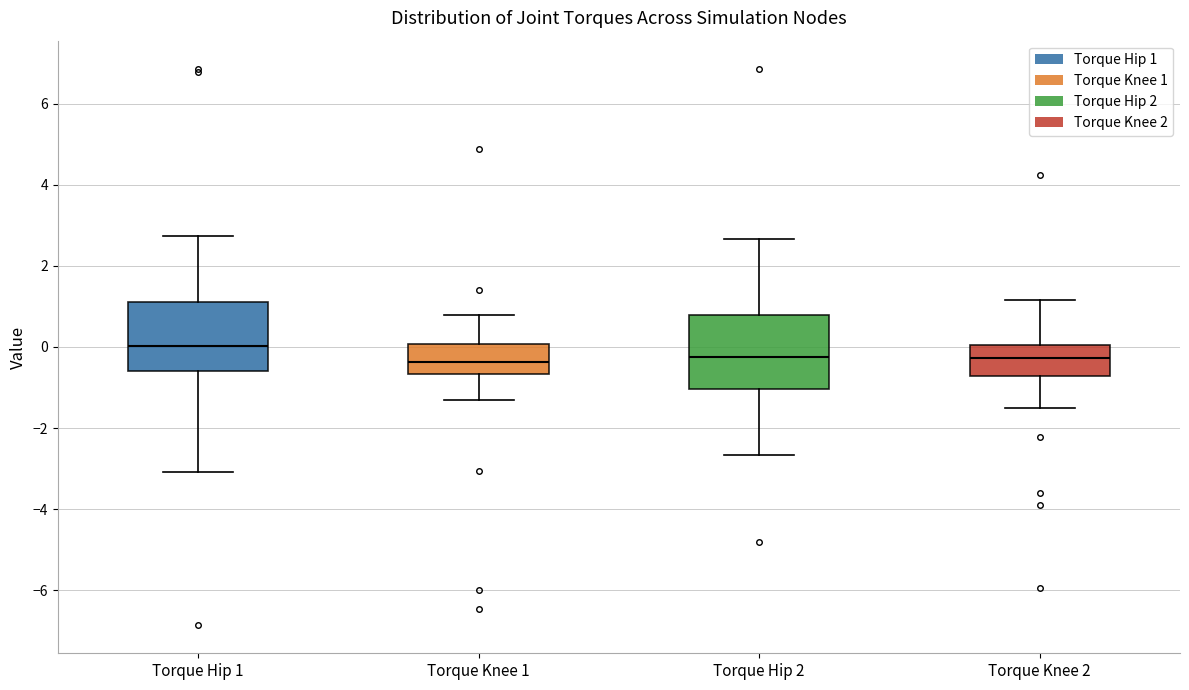

Where is the upper edge of the box for Torque Knee 1 on the y-axis? The values are not printed on the chart, so give them approximately, as read against the axis.

0.0